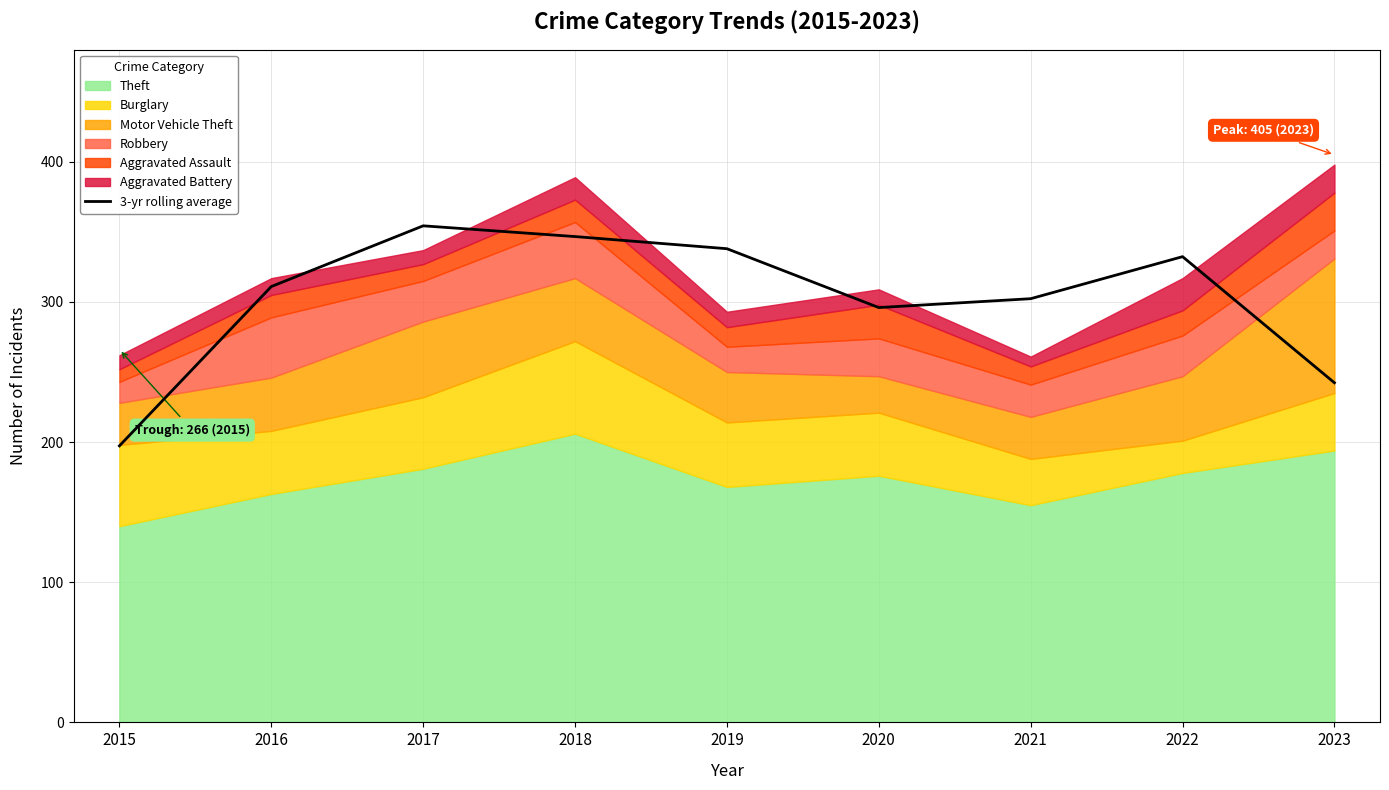

What is the value of the 5th point from the left?

338.0